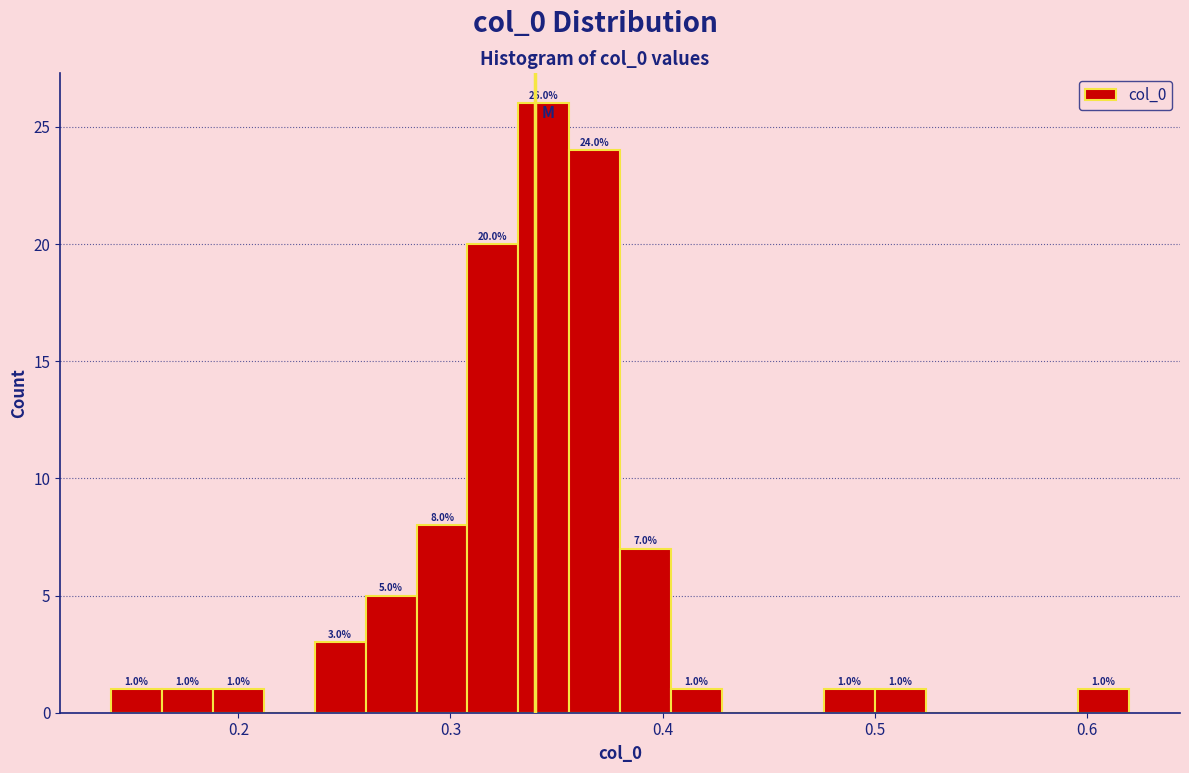

Read against the x-axis, roughly where is the centre of the tallest bar?

0.34